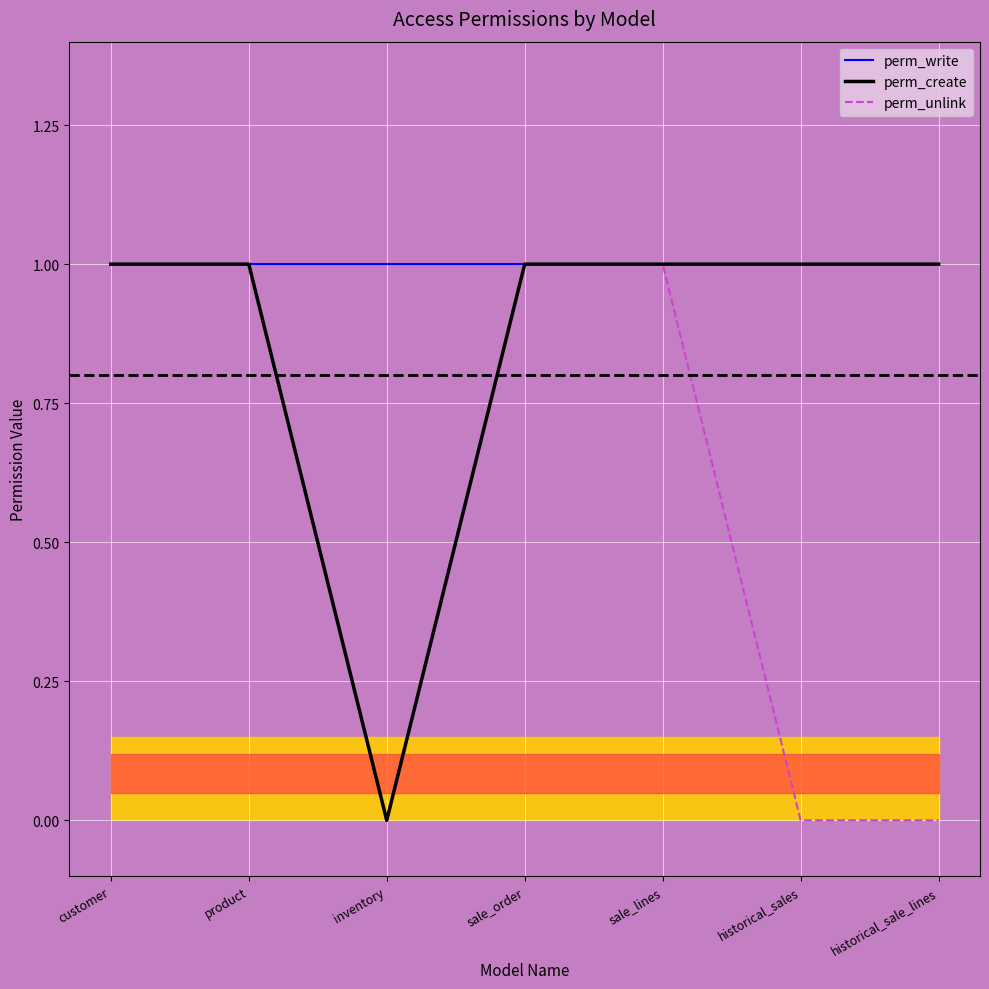

Reading left to right, extract all data points from this chart.

perm_write: 1	1	1	1	1	1	1
perm_create: 1	1	0	1	1	1	1
perm_unlink: 1	1	0	1	1	0	0